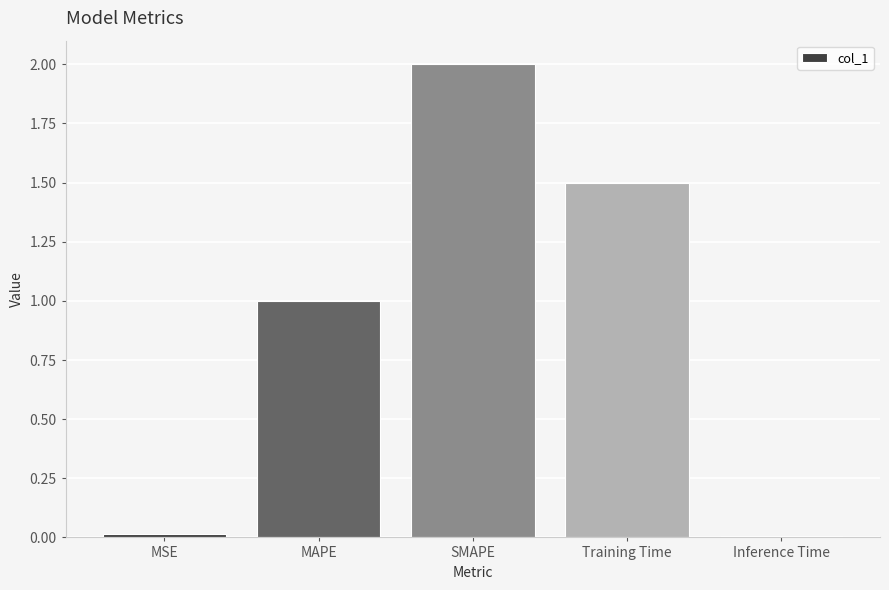

The value at MAPE is 1.5. True or false?

False